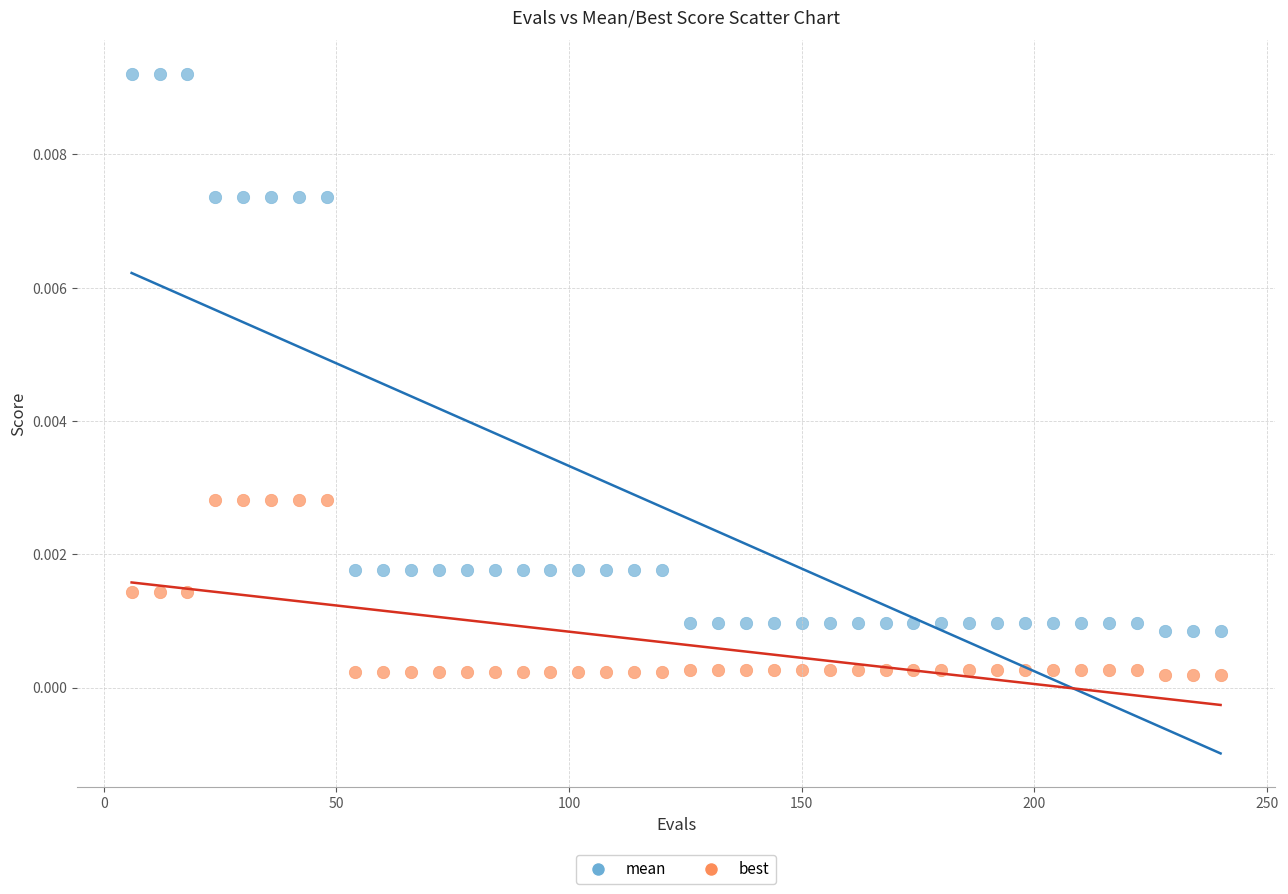

Across all data points, what is the range of X values (max minus min)?

234.0